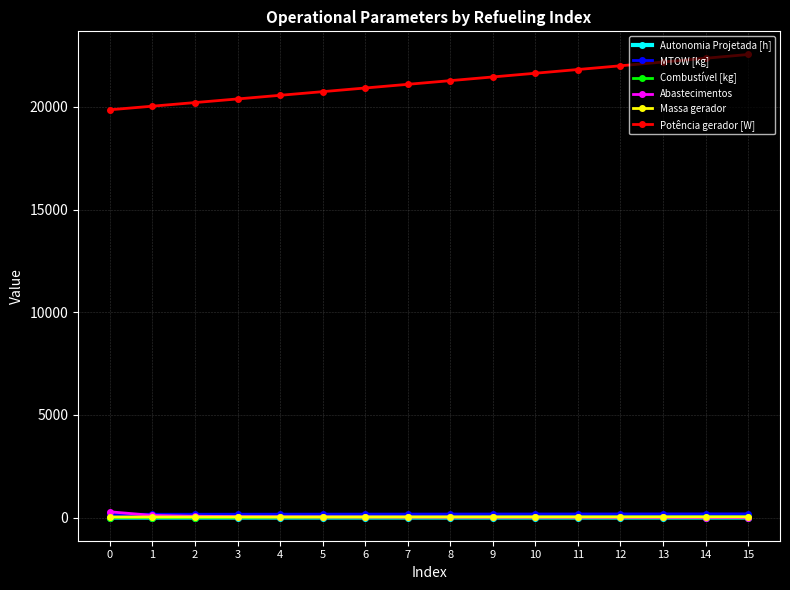

True or false: MTOW [kg] and Potência gerador [W] intersect in this chart.

False